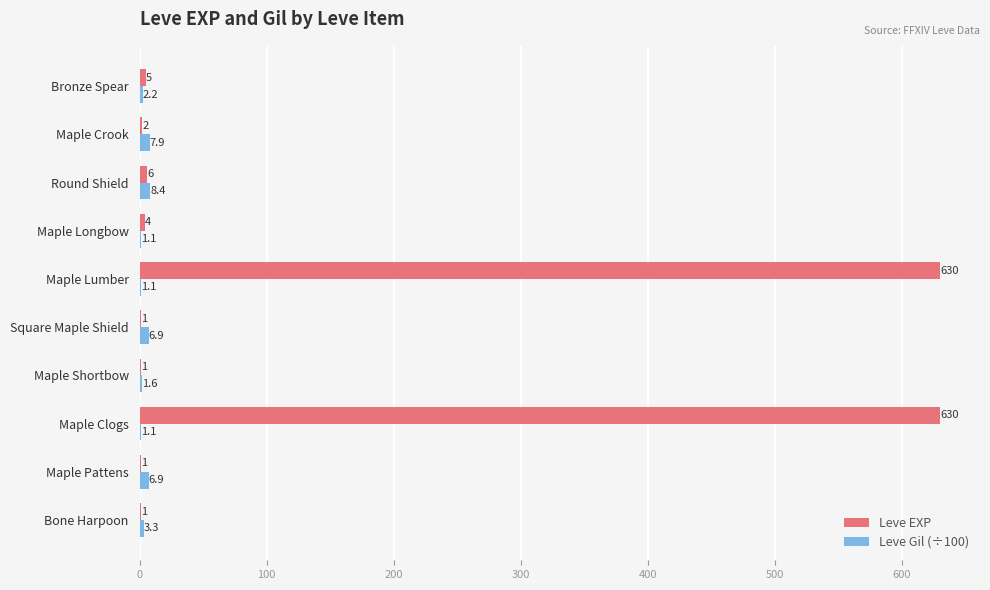

At which label does Leve Gil (÷100) reach its peak?

Round Shield